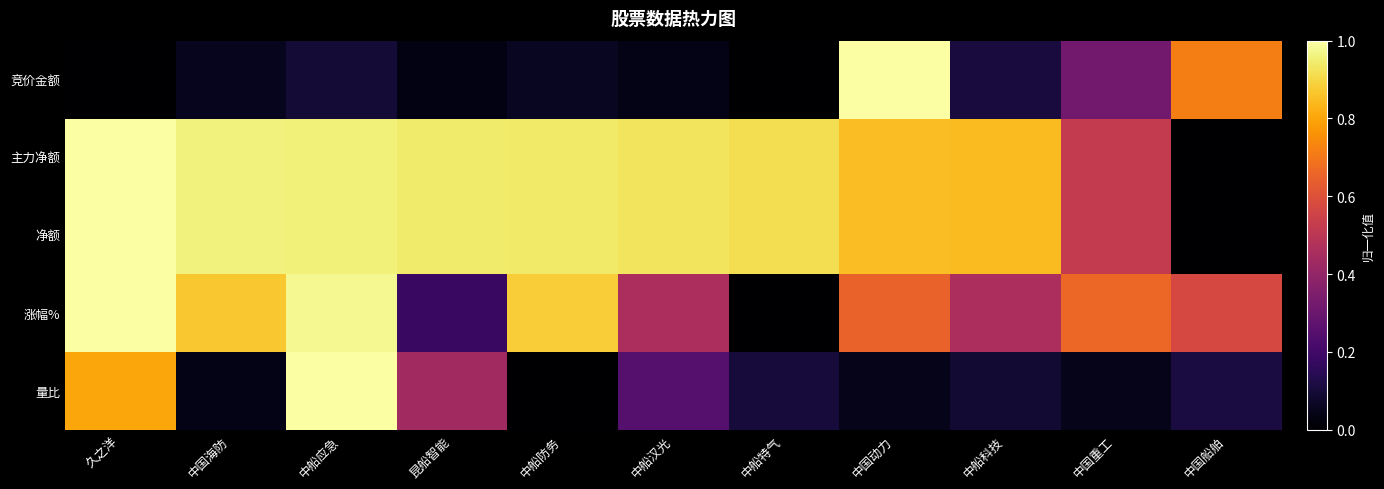

What is the total value across all series at 昆船智能?

2.5